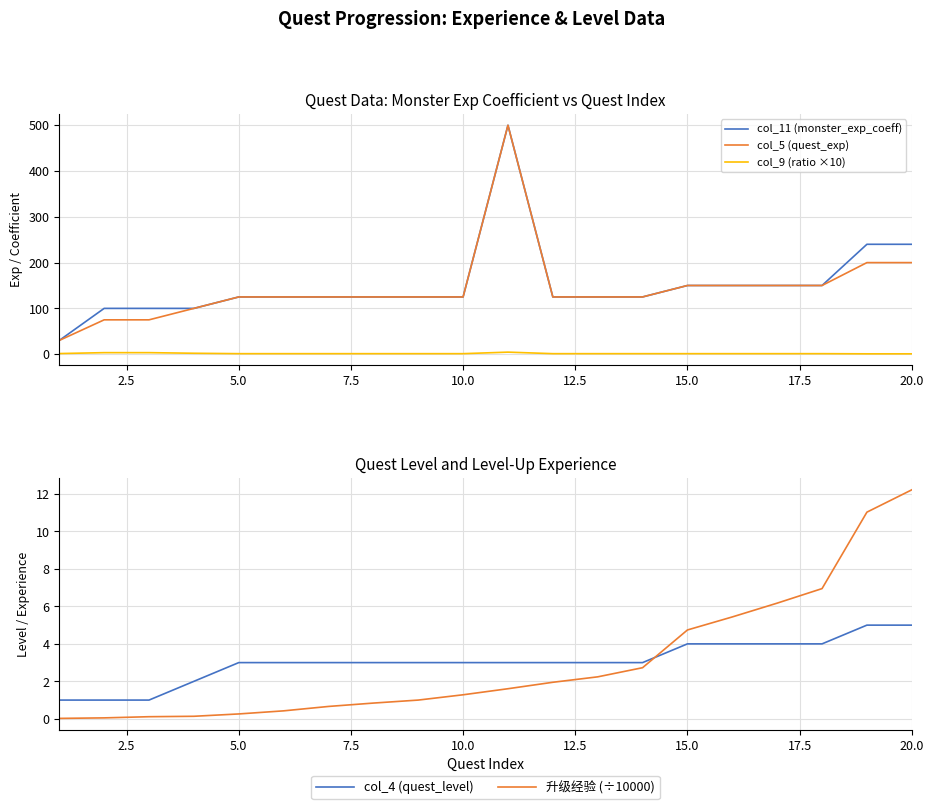

Is it true that col_5 (quest_exp) equals 42.0 at 20.0?

False